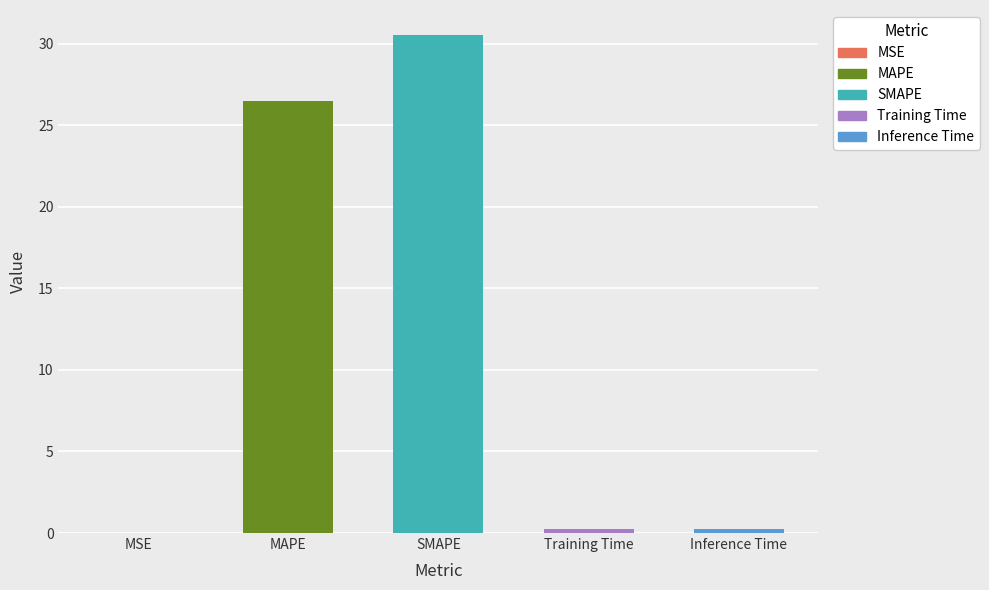

What is the label of the 4th bar from the left?

Training Time